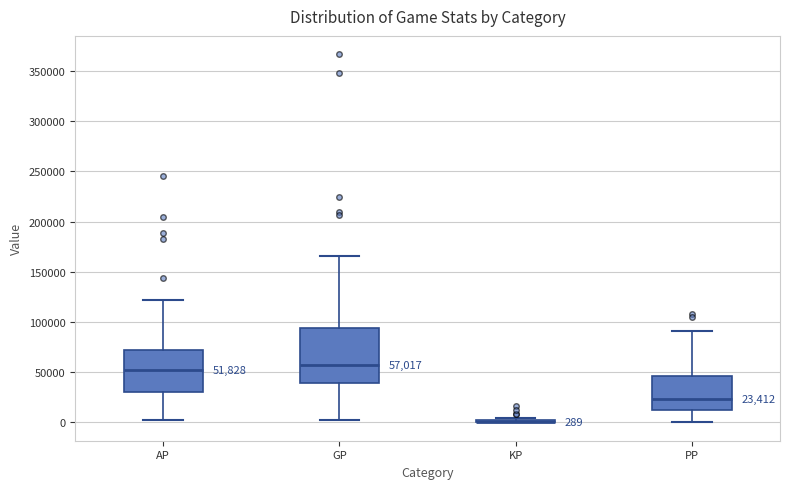

Which box is the tallest, from its lower edge to its upper edge?

GP